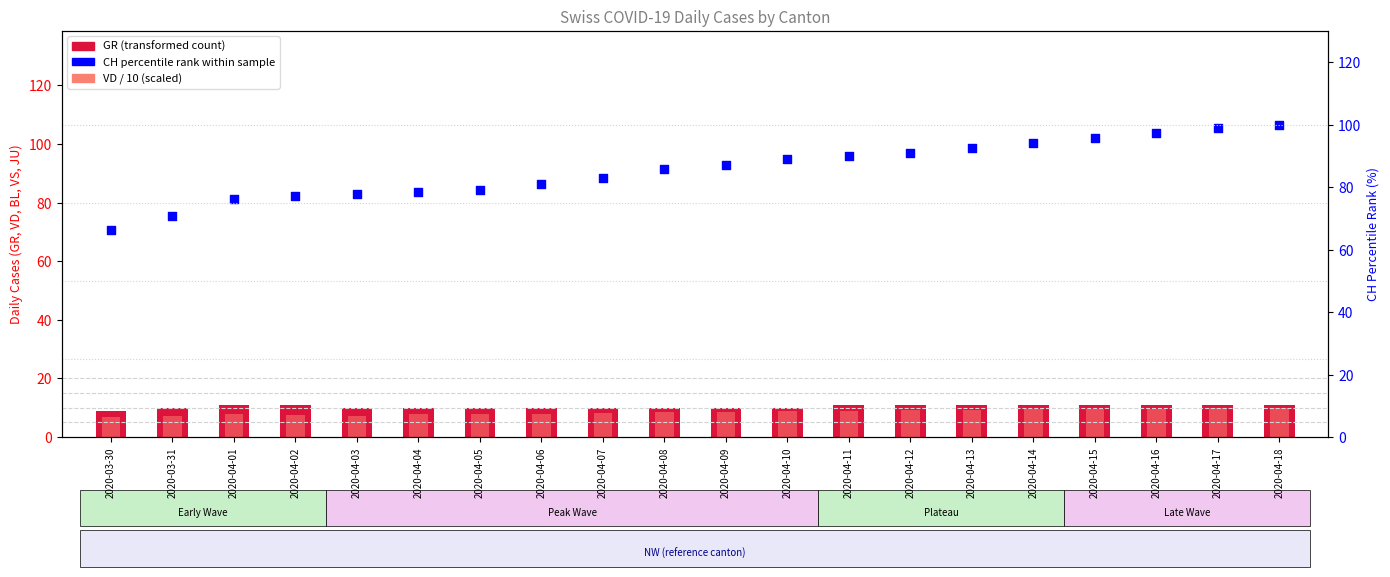

What are all the series names shown in the legend?

GR (transformed count), VD / 10 (scaled), CH (percentile rank within sample)